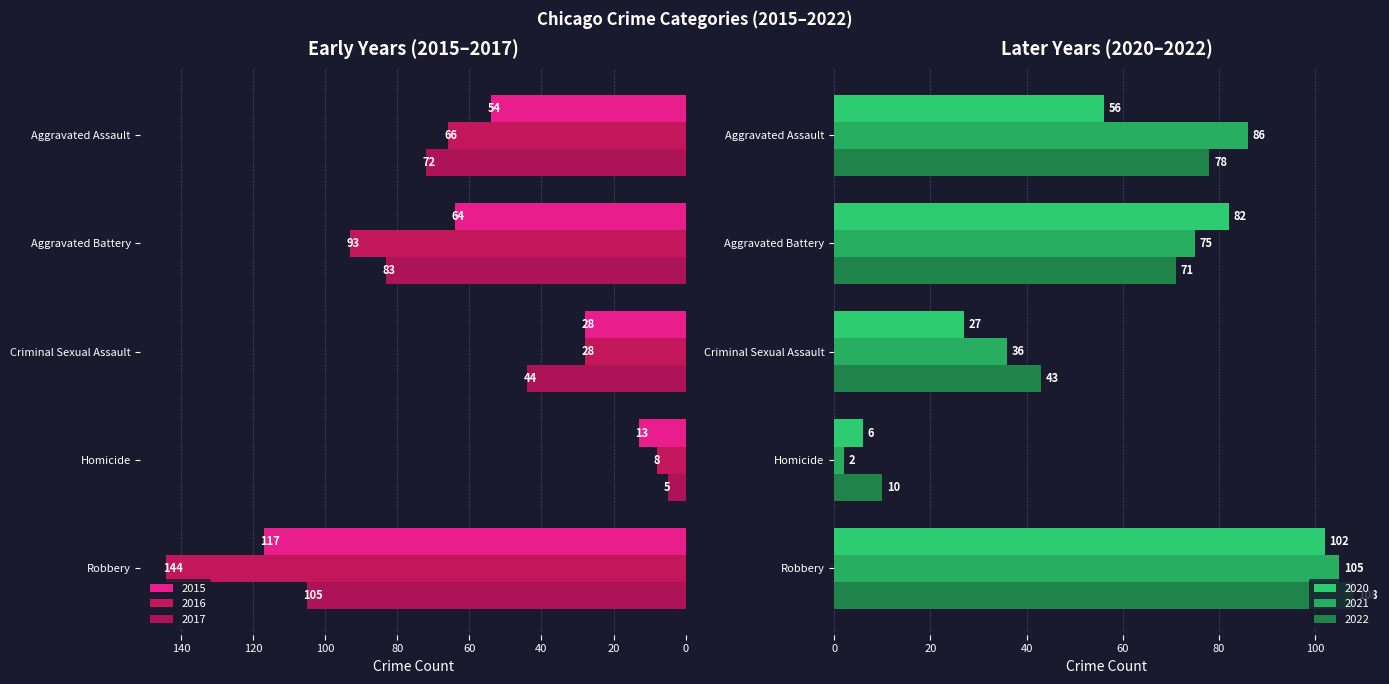

Reading right to left, extract all data points from this chart.

2015: Robbery=117	Homicide=13	Criminal Sexual Assault=28	Aggravated Battery=64	Aggravated Assault=54
2016: Robbery=144	Homicide=8	Criminal Sexual Assault=28	Aggravated Battery=93	Aggravated Assault=66
2017: Robbery=105	Homicide=5	Criminal Sexual Assault=44	Aggravated Battery=83	Aggravated Assault=72
2020: Robbery=102	Homicide=6	Criminal Sexual Assault=27	Aggravated Battery=82	Aggravated Assault=56
2021: Robbery=105	Homicide=2	Criminal Sexual Assault=36	Aggravated Battery=75	Aggravated Assault=86
2022: Robbery=108	Homicide=10	Criminal Sexual Assault=43	Aggravated Battery=71	Aggravated Assault=78